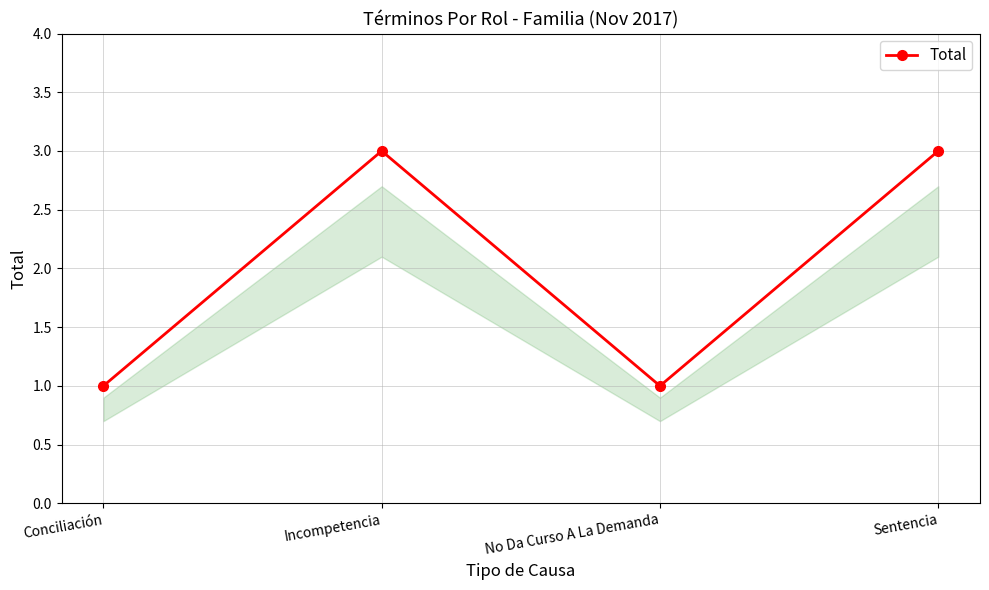

What is the average value?

2